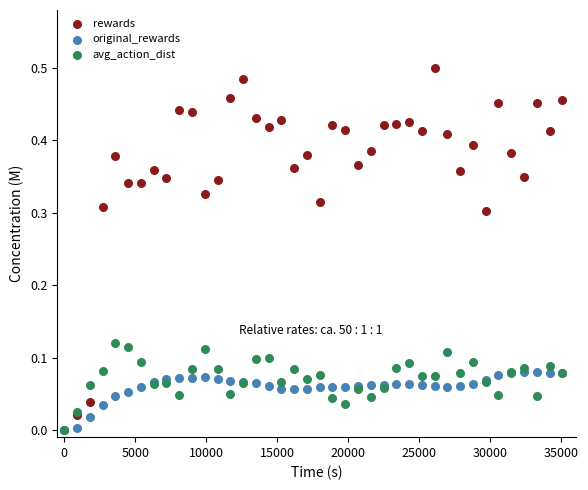

Which series has the widest spread of Y values?

rewards